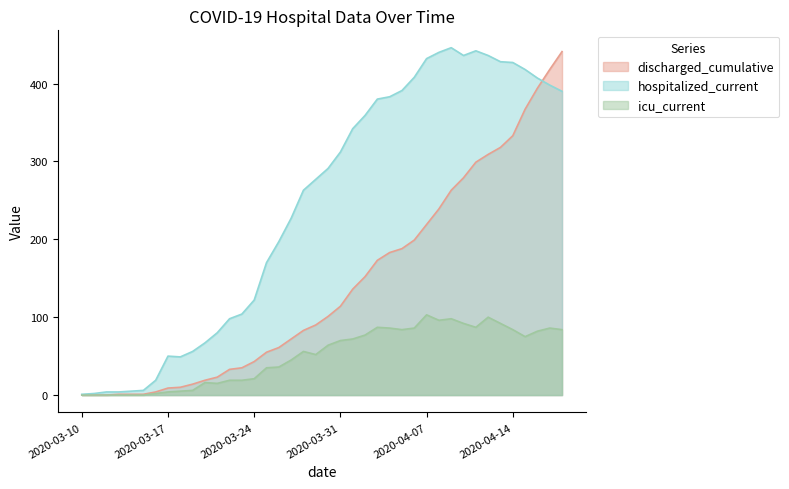

At which category does icu_current reach its first local peak?

2020-03-20